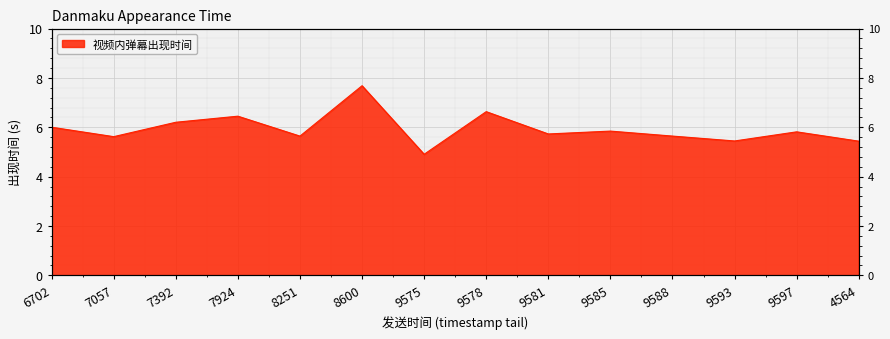

Reading left to right, transcribe all the data shown in this chart.

6.0	5.6	6.2	6.4	5.6	7.7	4.9	6.6	5.7	5.8	5.6	5.4	5.8	5.4